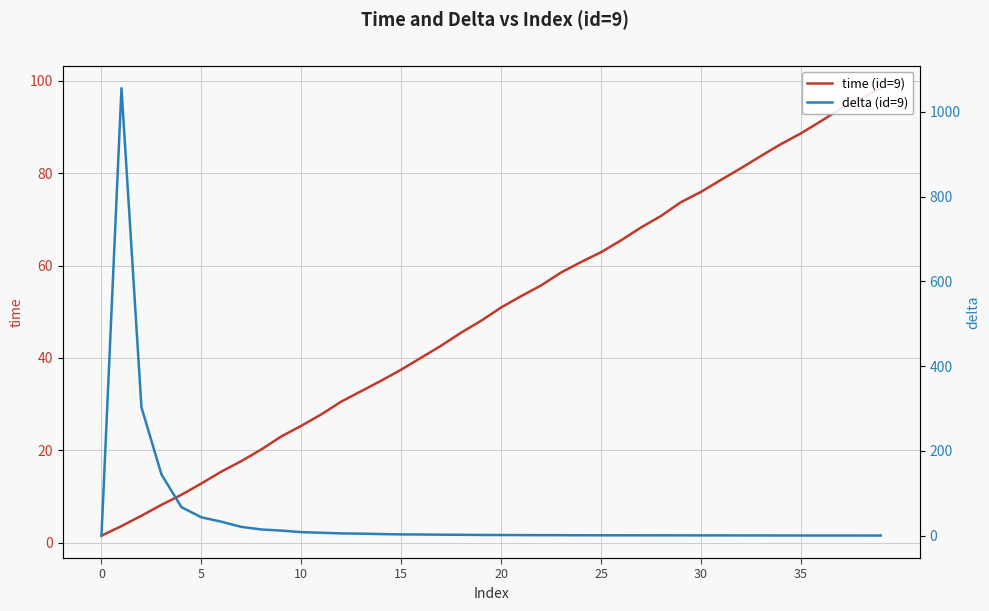

What is the maximum value shown in the chart?

1055.5